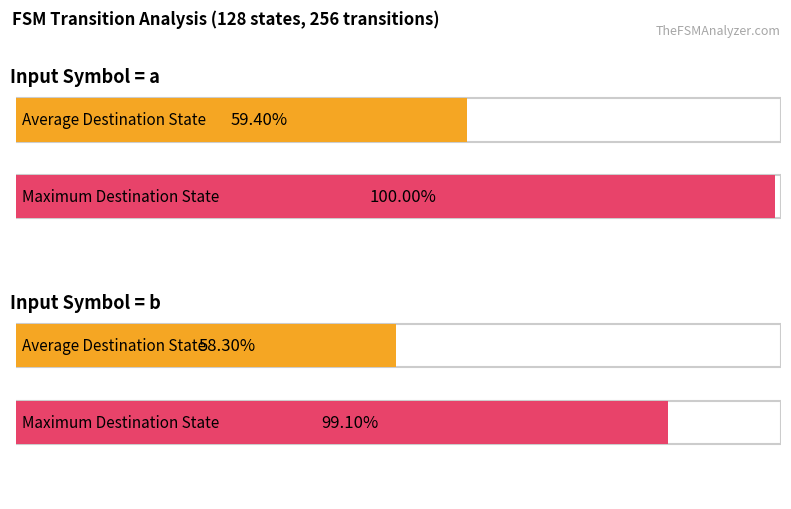

Is it true that output (input b) equals 0 at 10?

False